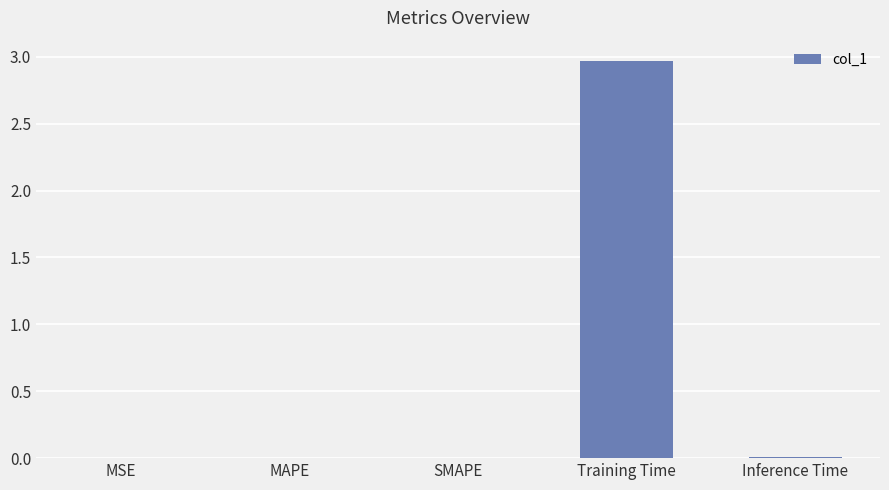

What is the greatest value displayed?

3.0